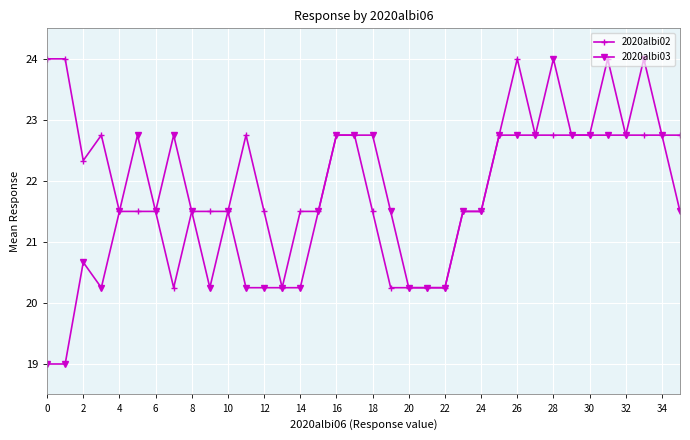

What is the maximum value for 2020albi02?

24.0